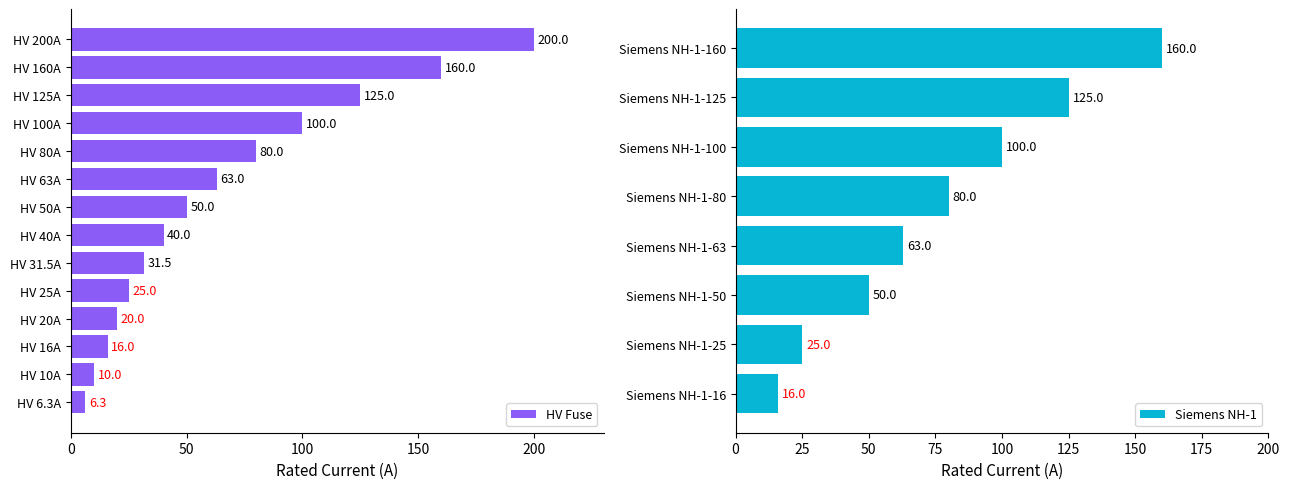

The value of HV Fuse at HV 160A is 160.0. True or false?

True